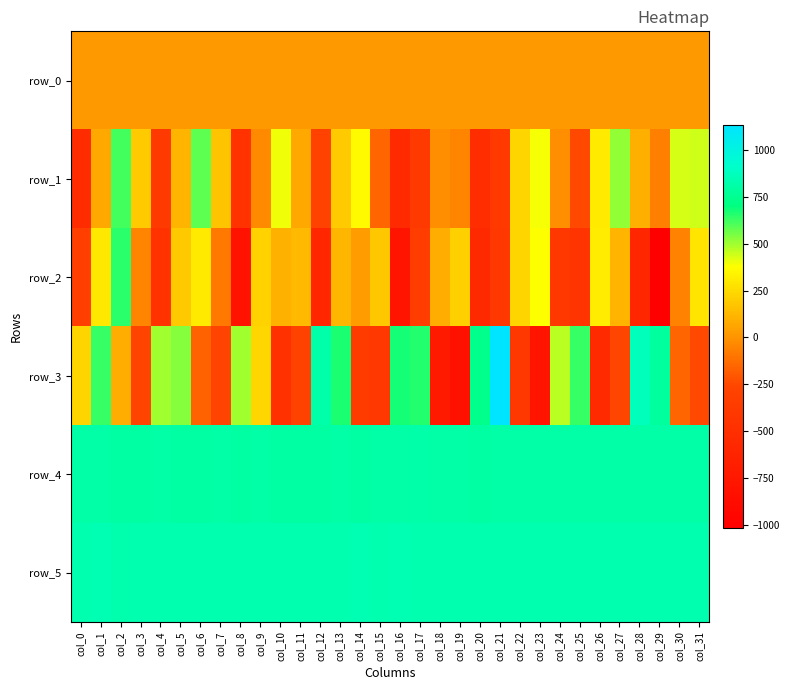

Where does the row_3 series first go above 232?

col_1